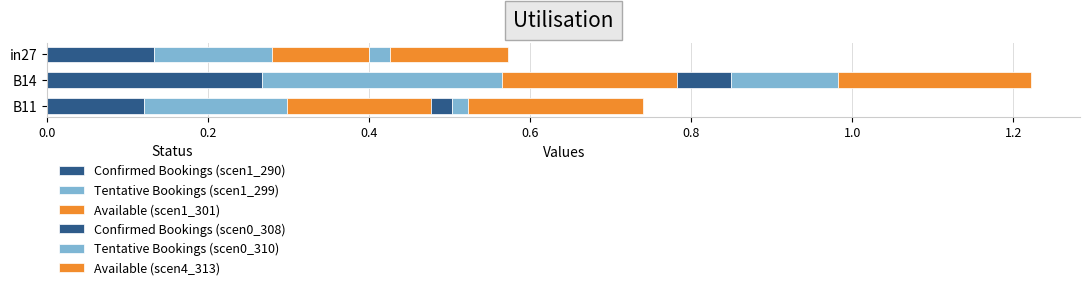

How many bars are there in total?

18